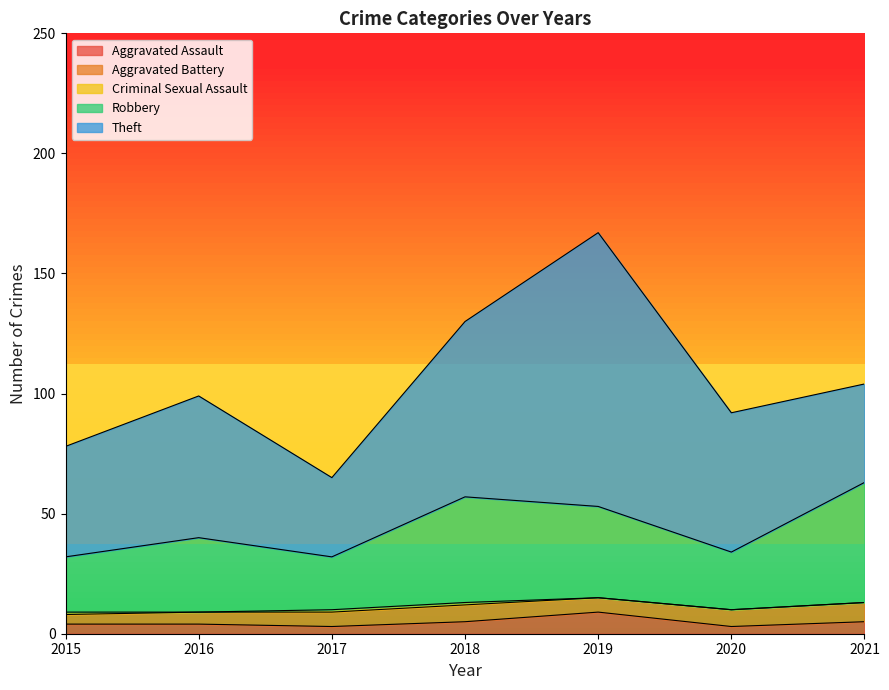

What is the difference between the maximum and minimum values in the Robbery series?

28